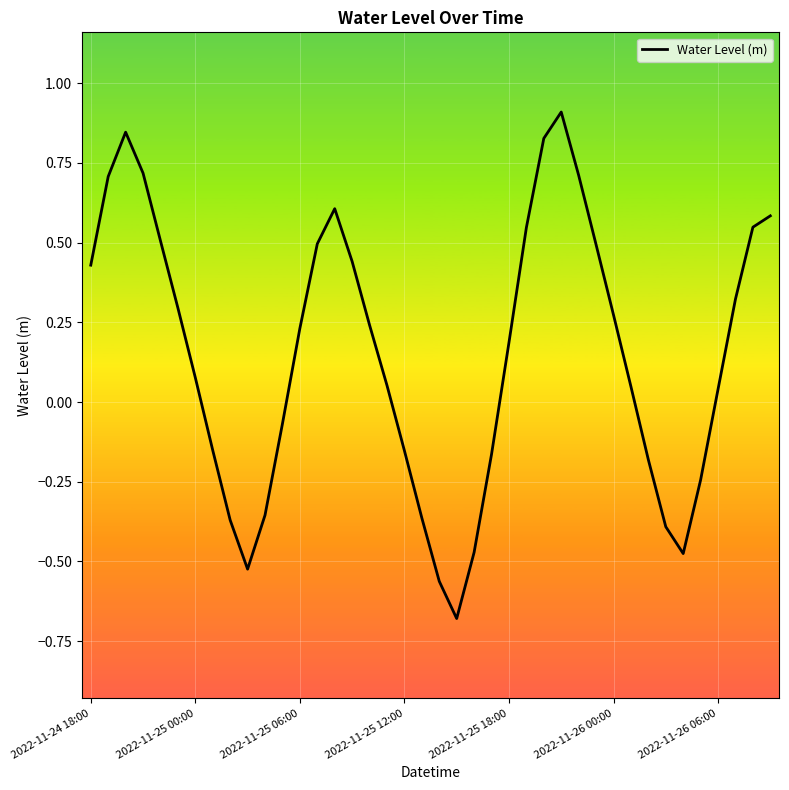

What is the minimum value shown in the chart?

-0.7